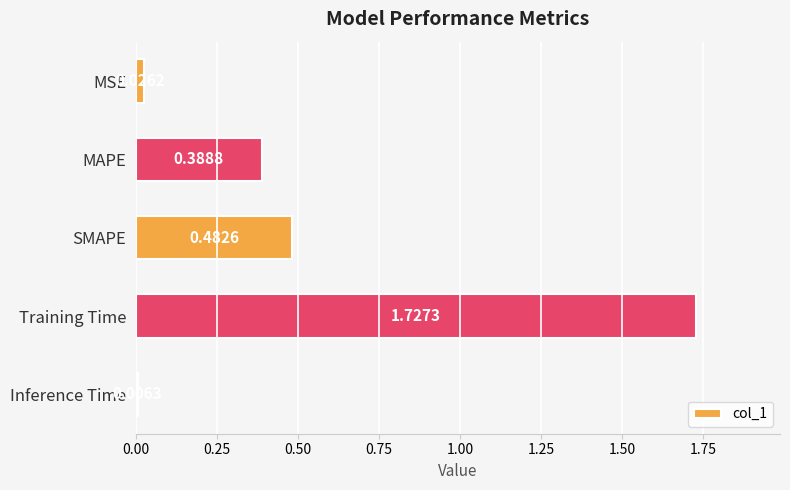

What is the label of the 1st bar from the bottom?

Inference Time